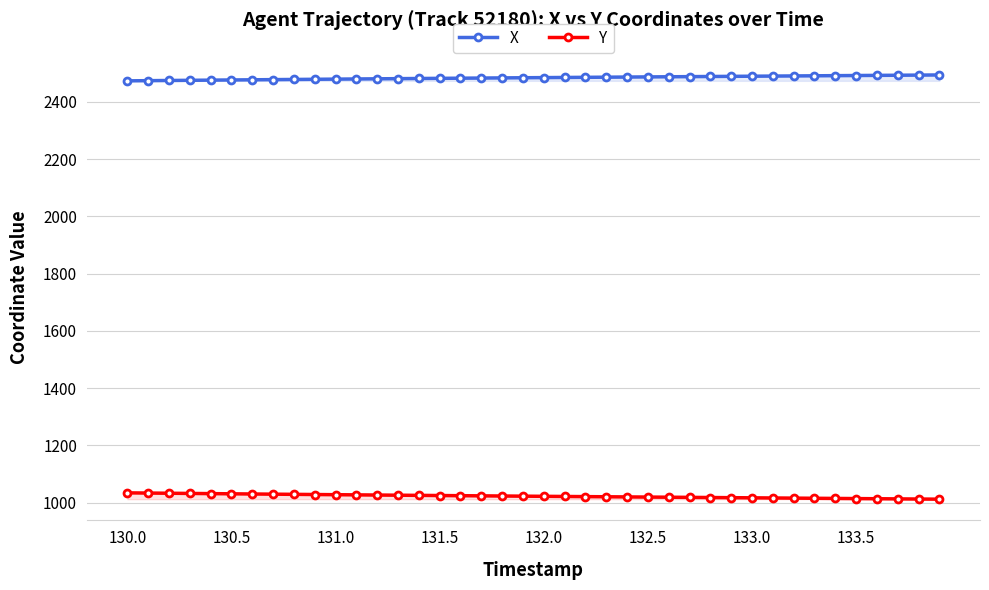

At which category is the sum across all series the highest?

130.0